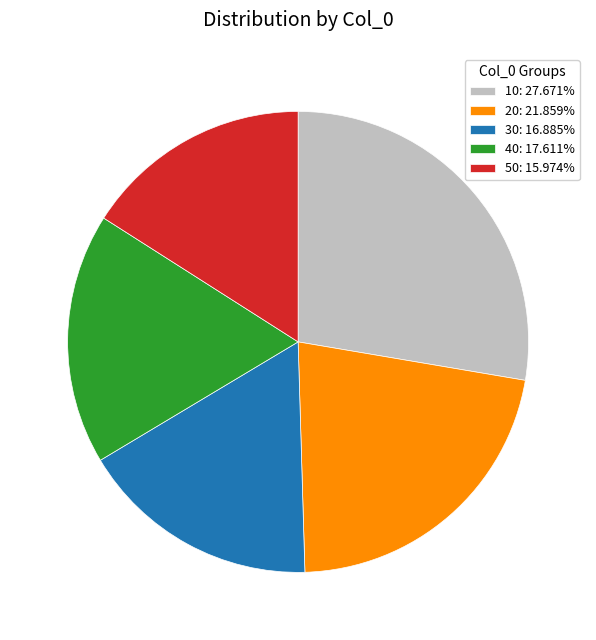

Does 40 represent more than half of the total?

No